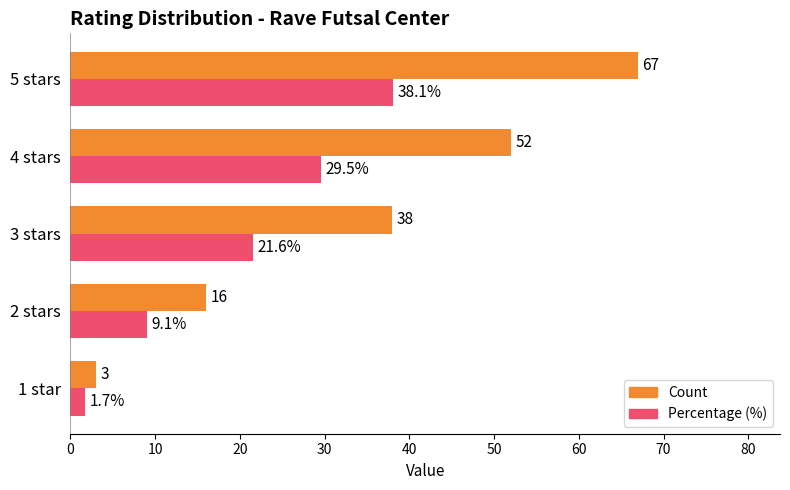

Which series changed the most between 3 stars and 5 stars?

Count